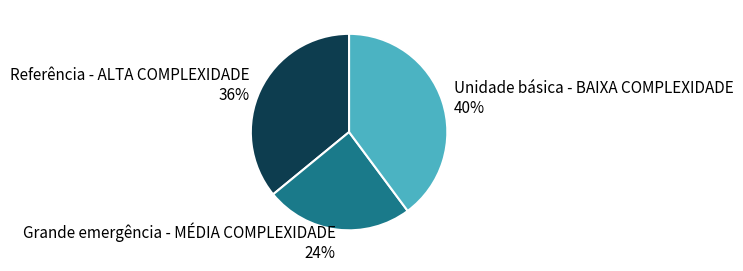

Approximately how many times larger is the value at Unidade básica - BAIXA COMPLEXIDADE compared to Referência - ALTA COMPLEXIDADE?

1.1